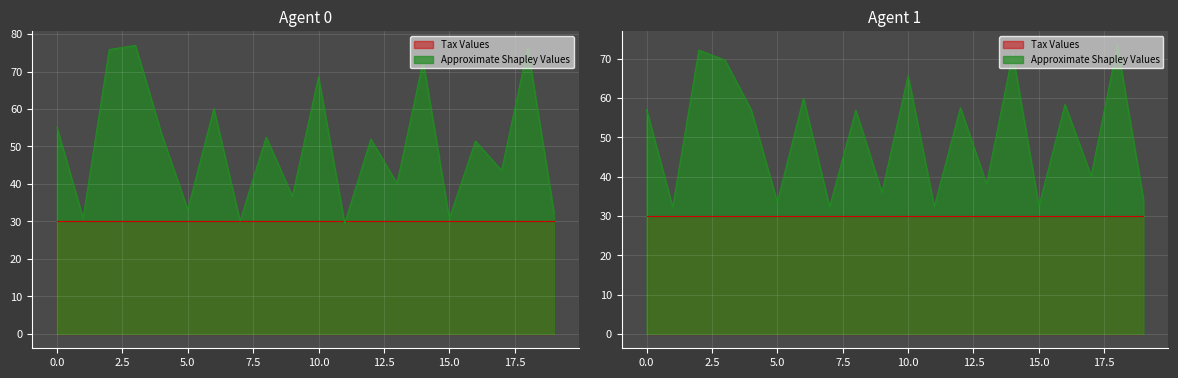

Which category has the highest value across all series?

3